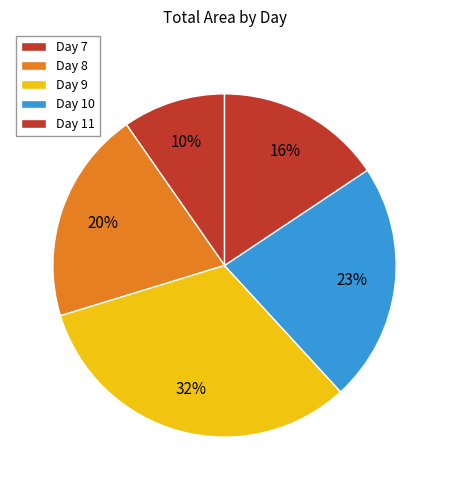

How many slices are in this pie chart?

5